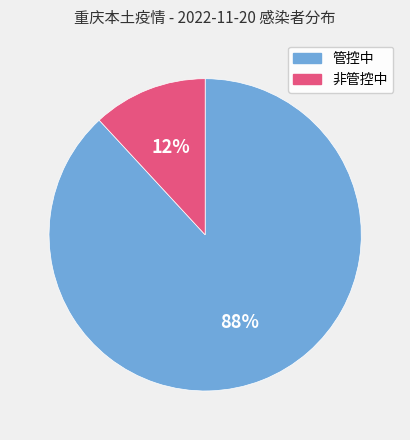

Is there any slice that represents more than half of the pie?

Yes